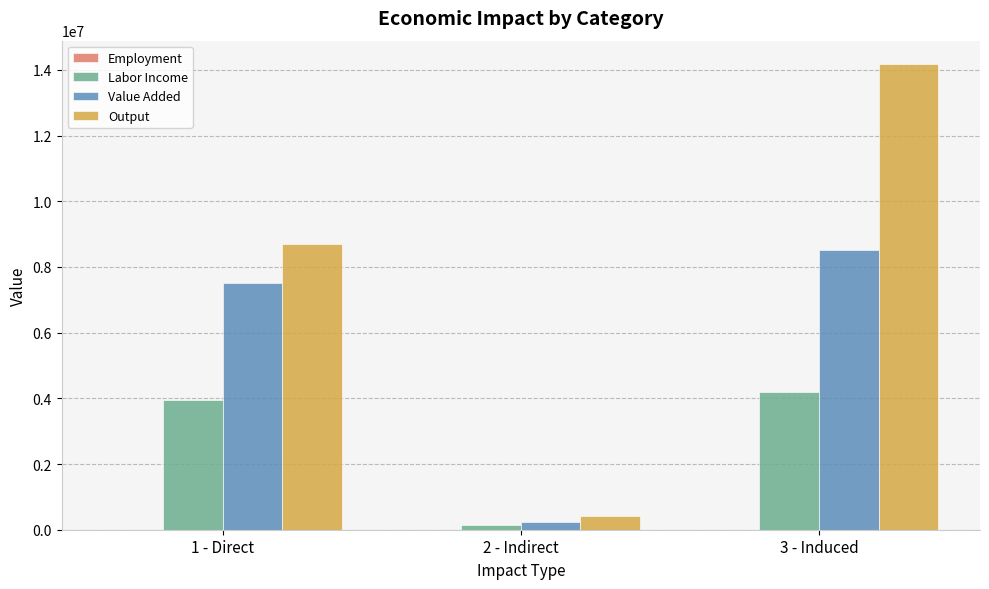

What is the difference between the Labor Income values at 2 - Indirect and 3 - Induced?

4040334.8